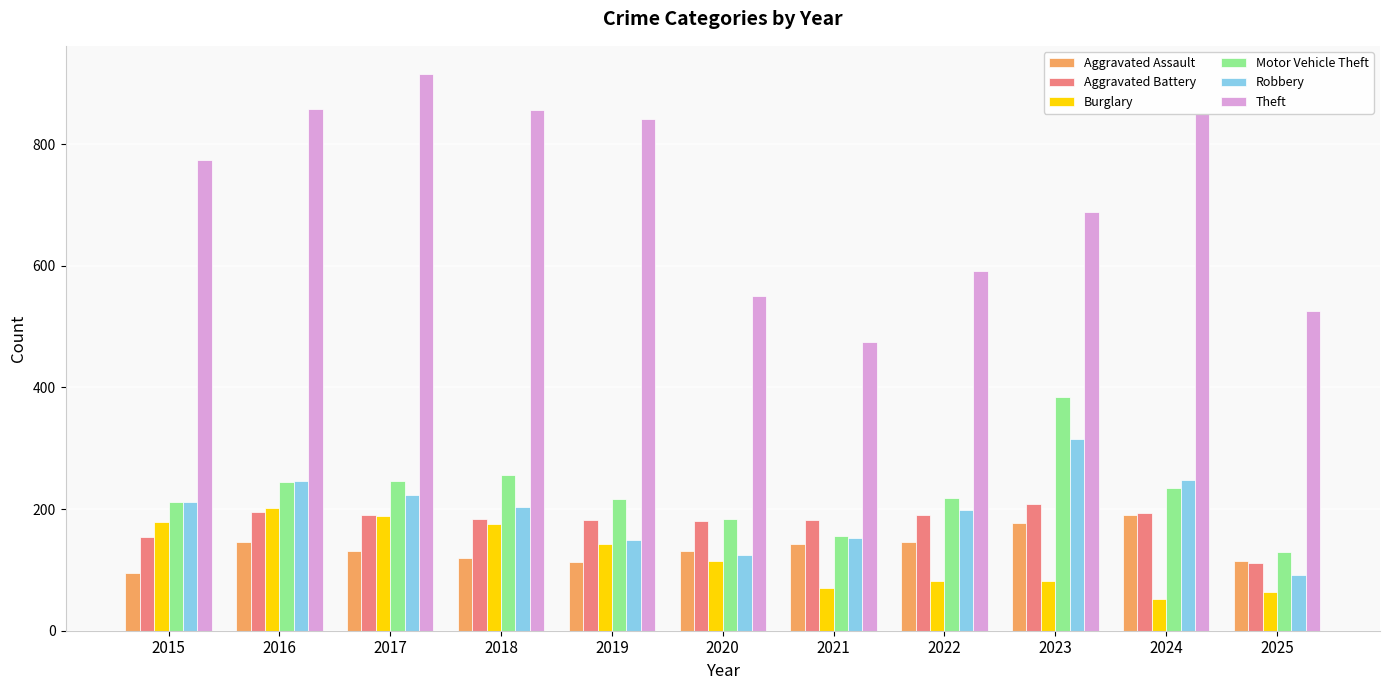

Which series has the largest total across all categories?

Theft